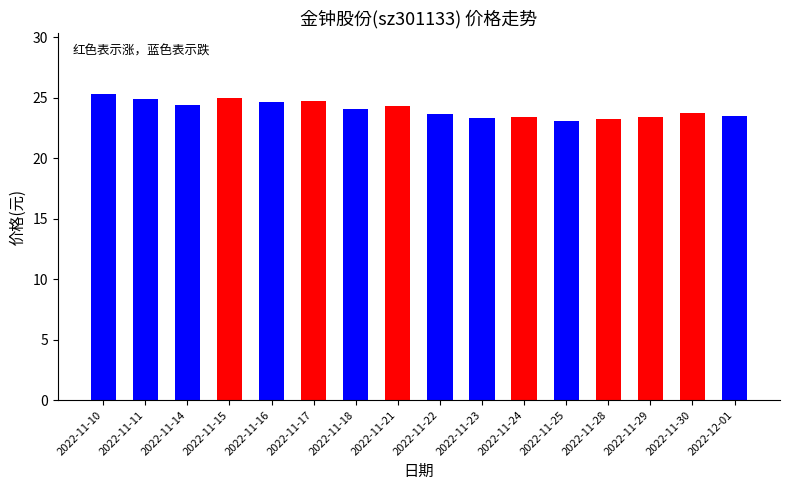

How many categories are shown in the chart?

16